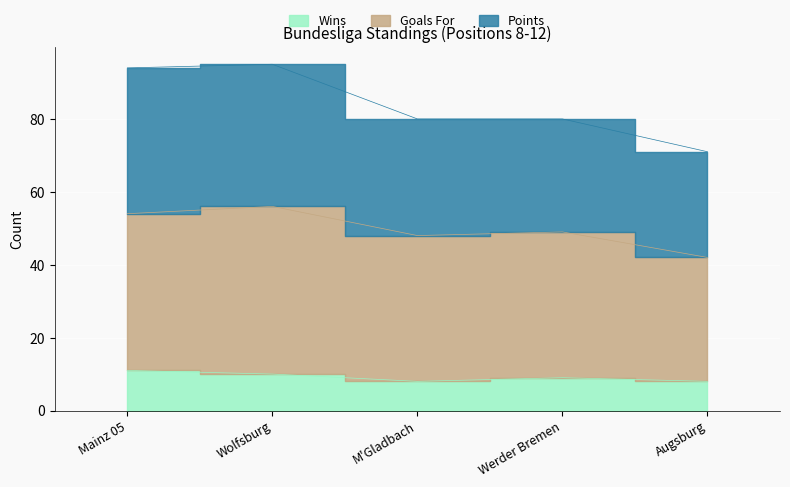

Rank the categories by Wins value from highest to lowest.

Mainz 05, Wolfsburg, Werder Bremen, M'Gladbach, Augsburg